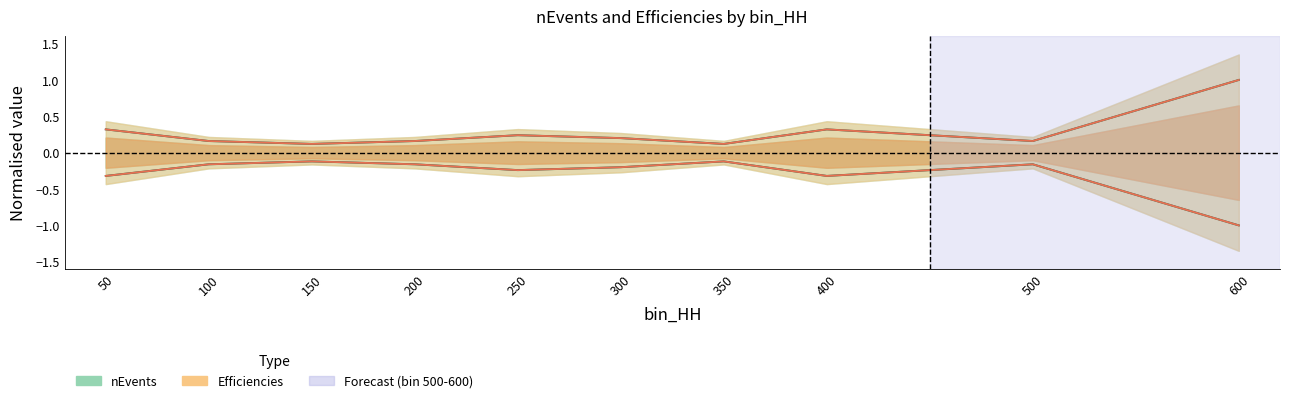

List the series in order of their peak value, highest first.

nEvents, Efficiencies